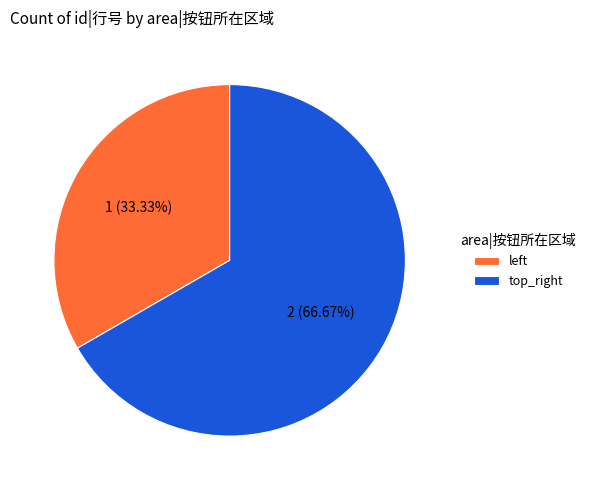

To the nearest percent, what percentage of the pie is top_right?

67%